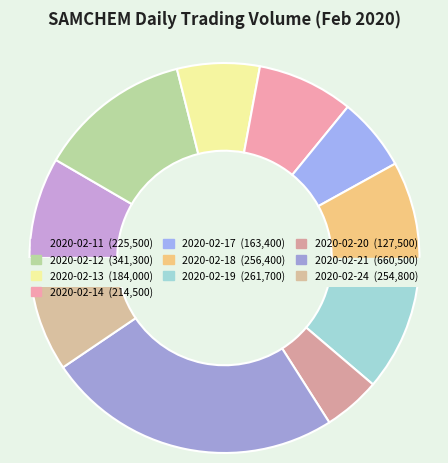

To the nearest percent, what is the difference between the 2020-02-20 and 2020-02-19 slice percentages?

5%